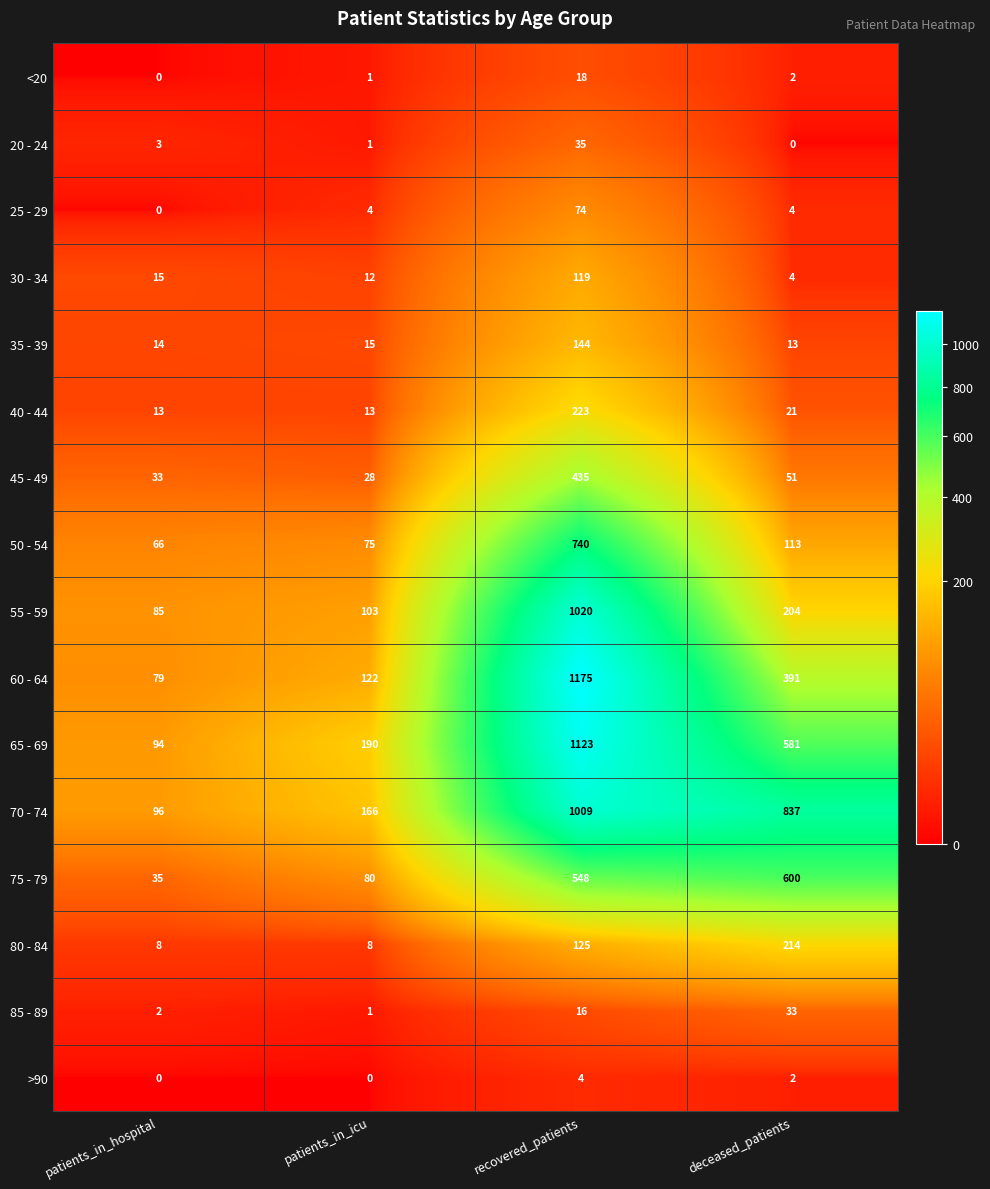

Which series has the widest spread of values?

60 - 64